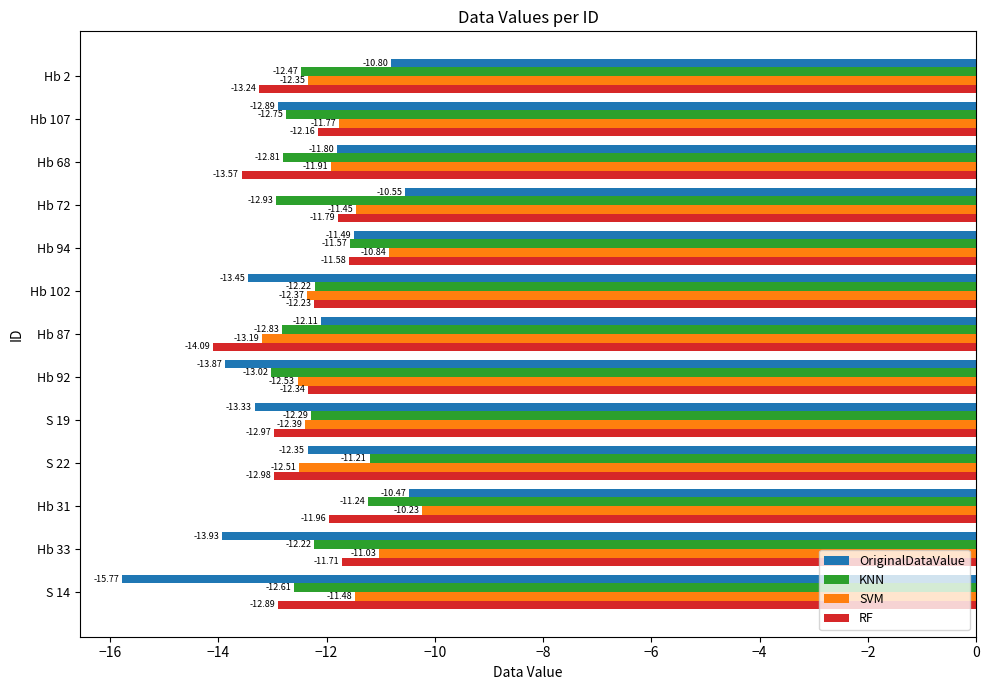

What is the minimum value shown in the chart?

-15.8